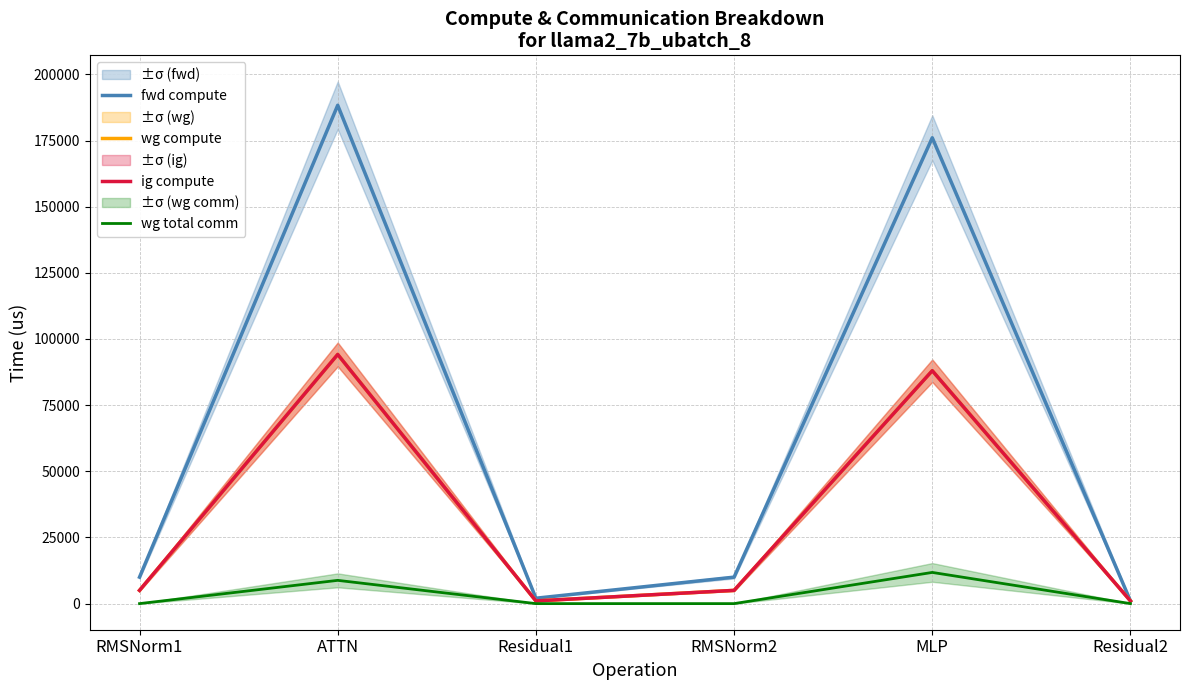

Where is the first local maximum for wg total comm?

ATTN